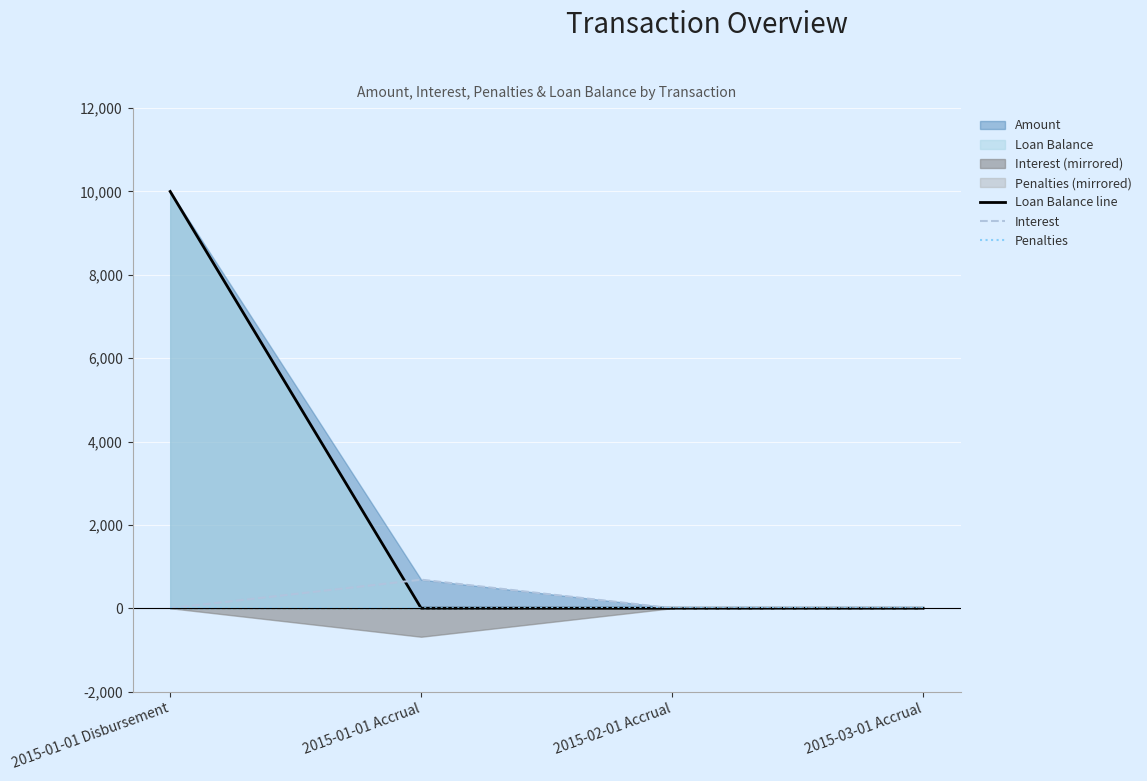

What is the sum of the Penalties values at 2015-03-01 Accrual and 2015-01-01 Disbursement?

7.9